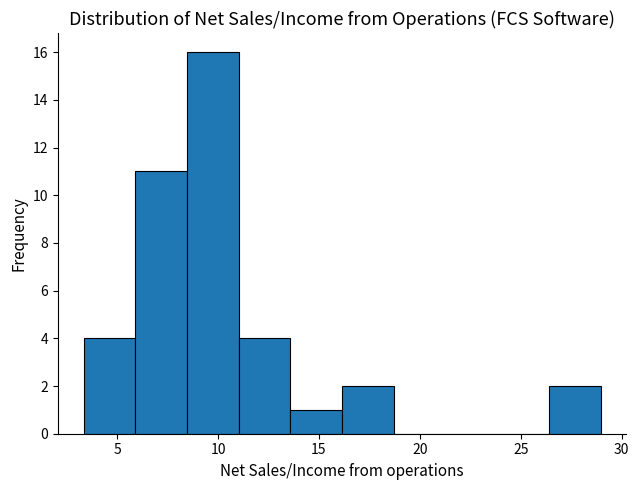

Over which range of the x-axis is the bar tallest?

8.5 to 11.0